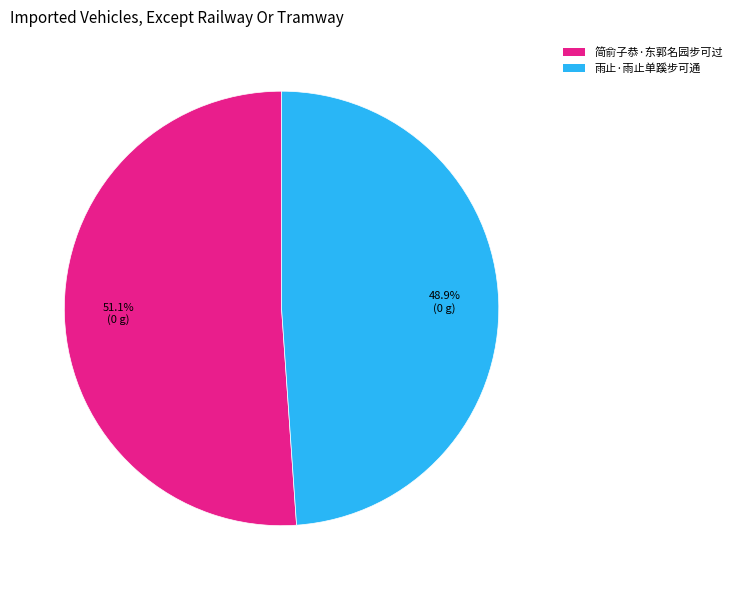

True or false: 雨止·雨止单蹊步可通 accounts for 37% of the total.

False